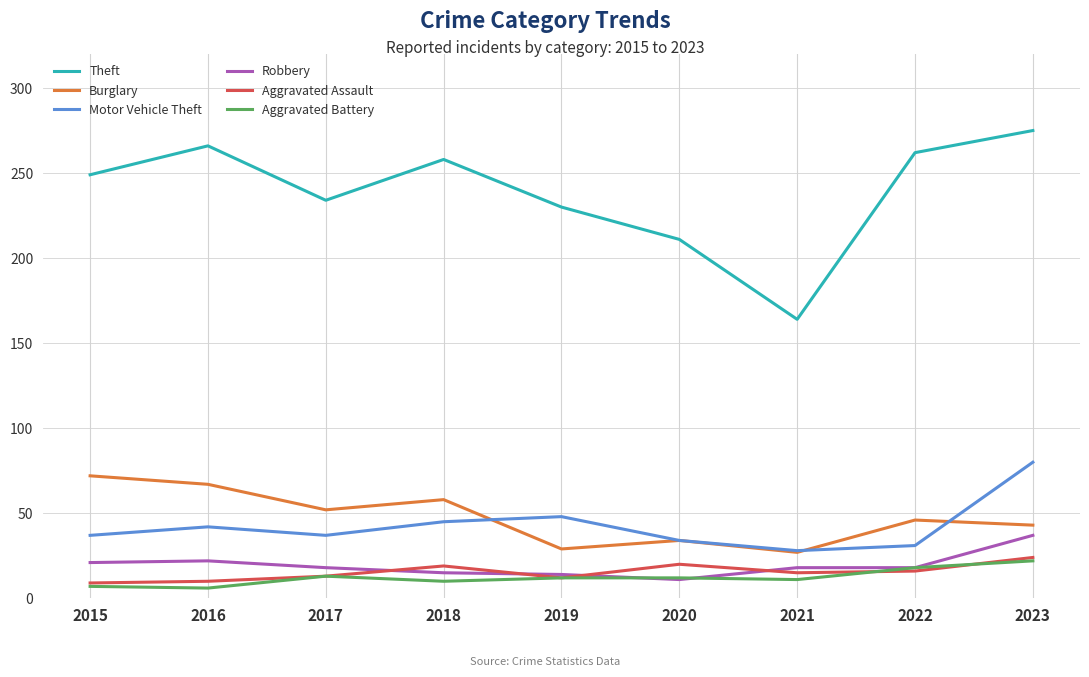

What is the total value across all series at 2016?

413